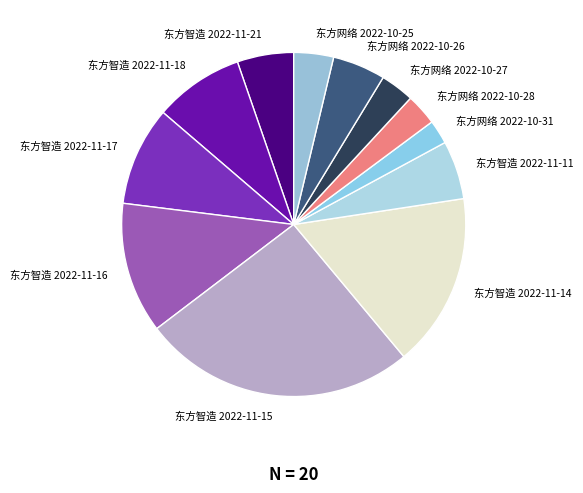

How many segments does this pie chart have?

12